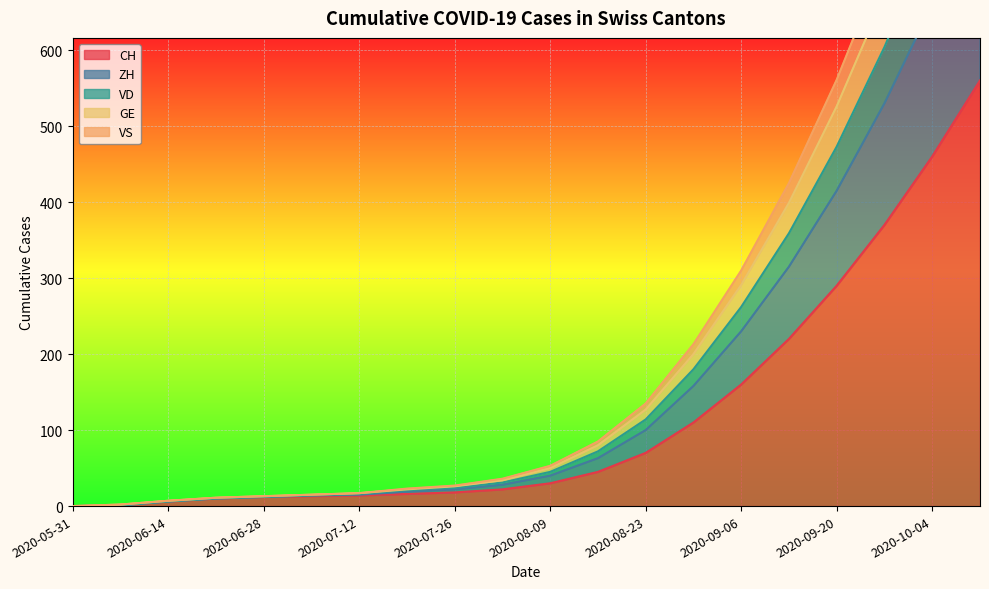

True or false: VD has a value of 516 at 2020-09-06.

False